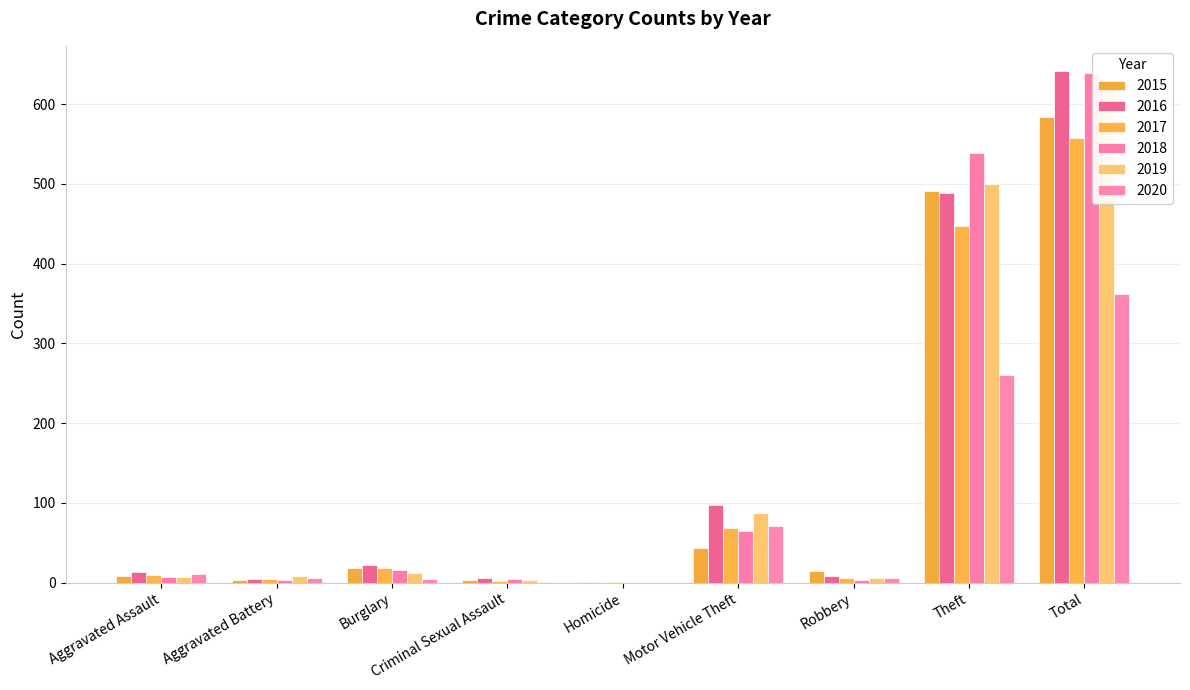

Rank the series at Robbery from highest to lowest value.

2015, 2016, 2017, 2019, 2020, 2018